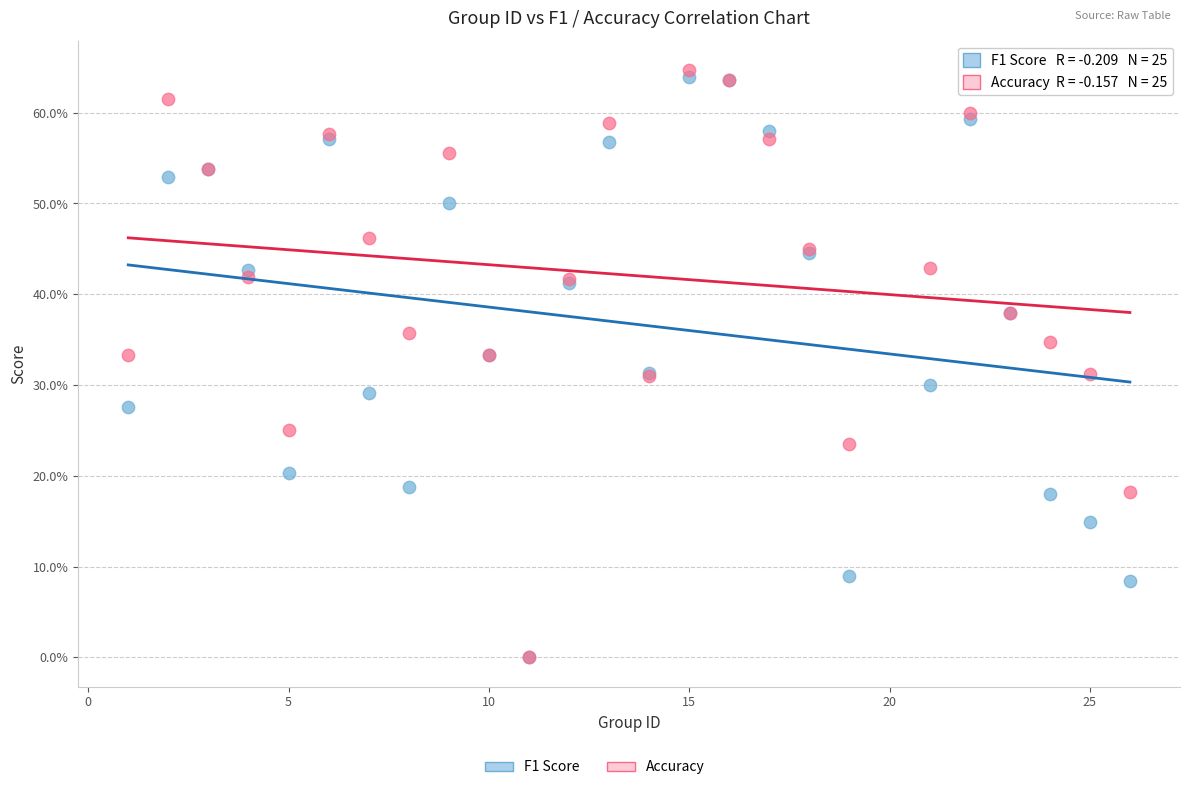

Which series contains the highest Y value?

Accuracy